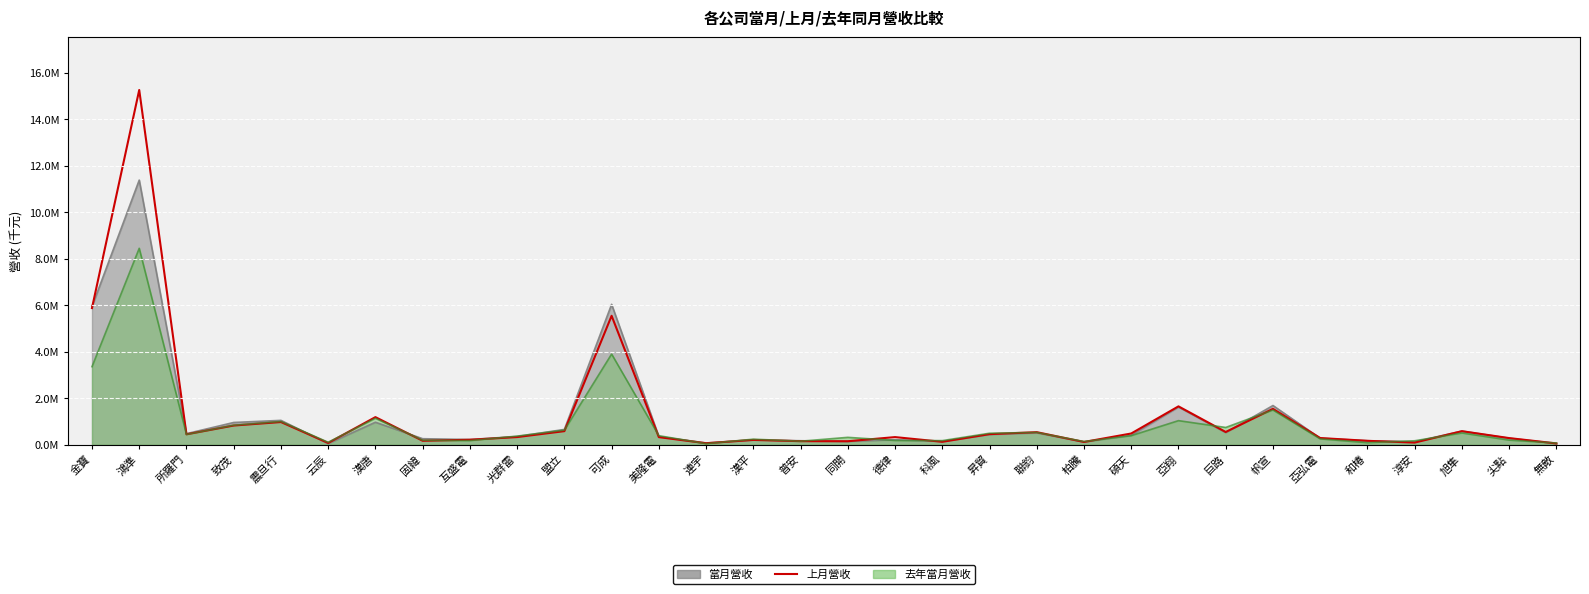

Is it true that the value at 漢唐 is 2099256?

False